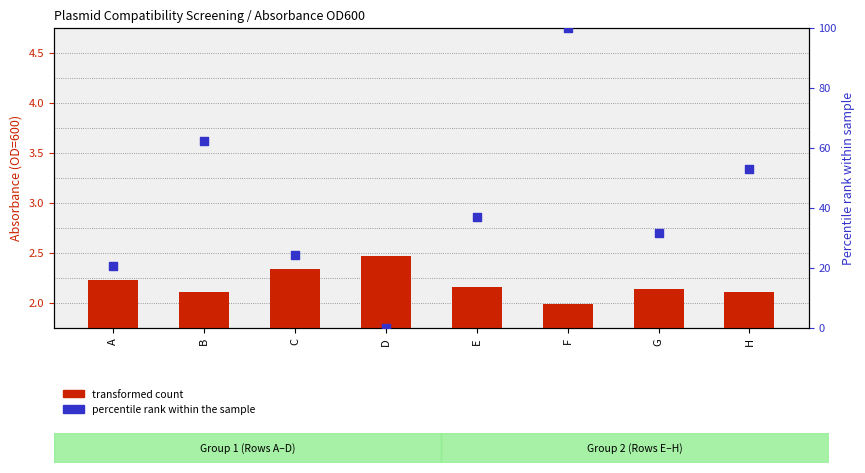

Which series has the largest total across all categories?

percentile rank within the sample